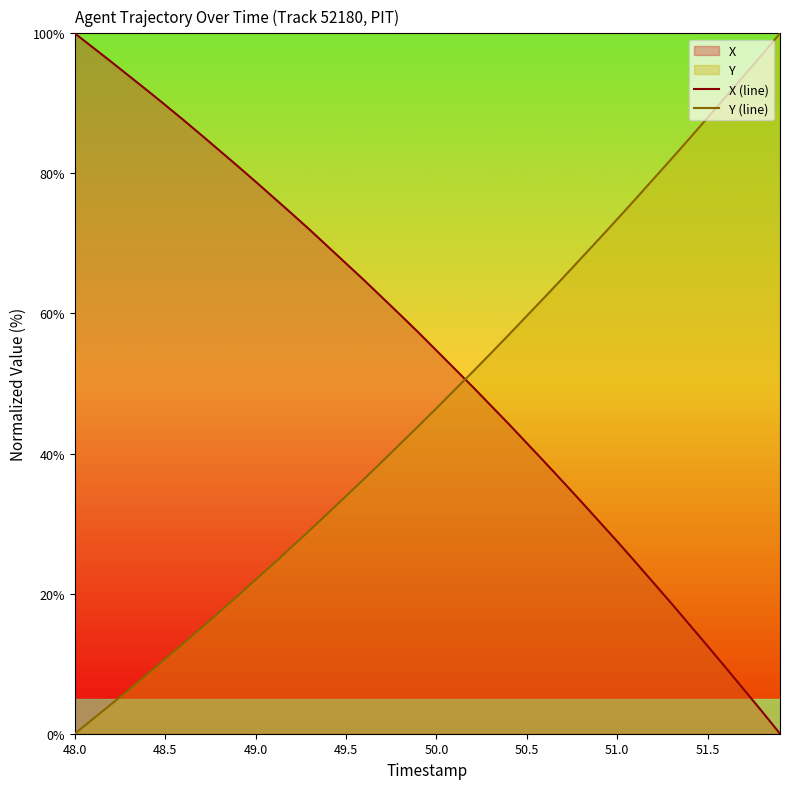

Which series ends up on top after the final intersection of X (line) and Y (line)?

Y (line)